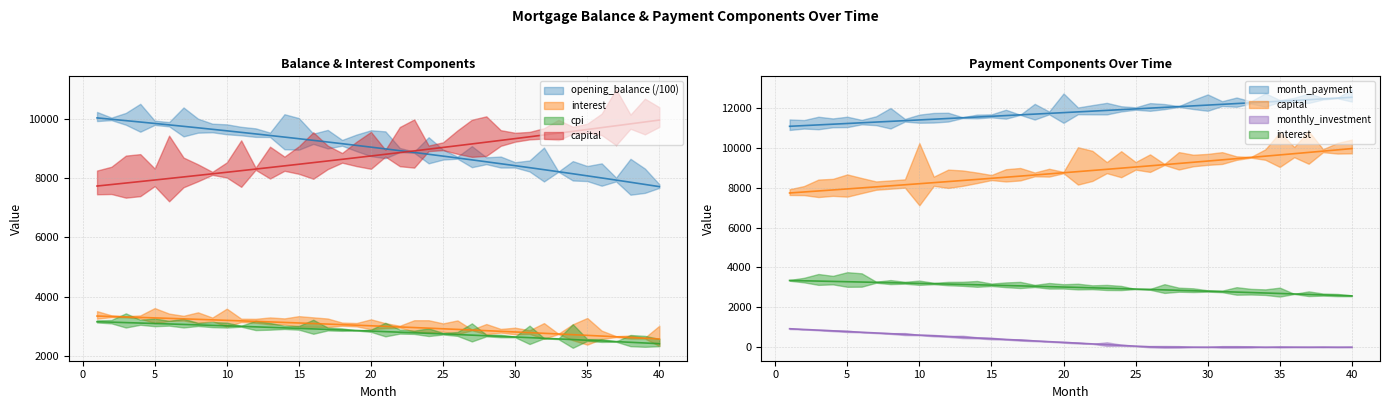

At how many categories does at least one series exceed 7275?

40